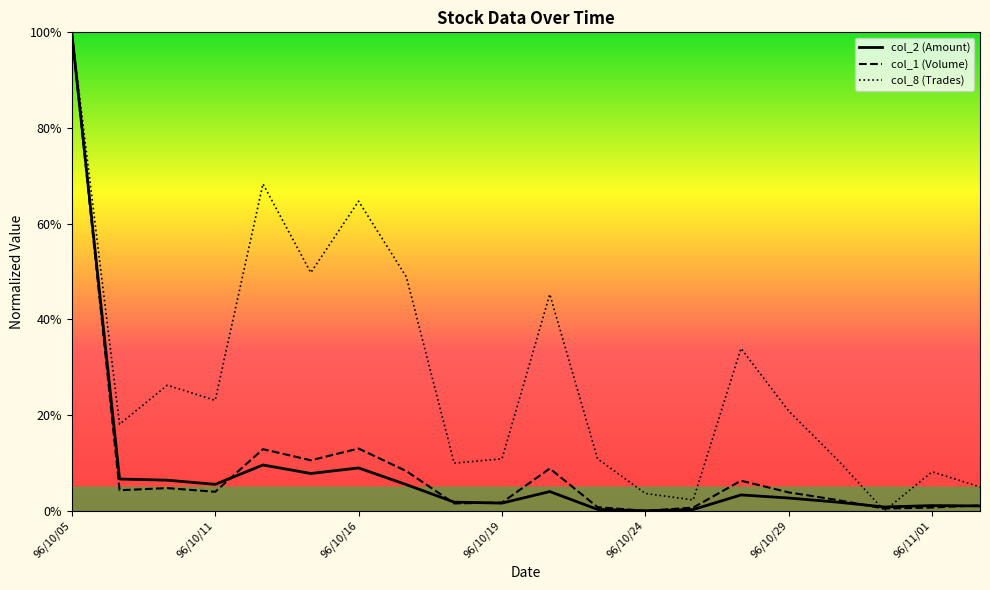

At how many categories does at least one series exceed 0?

20